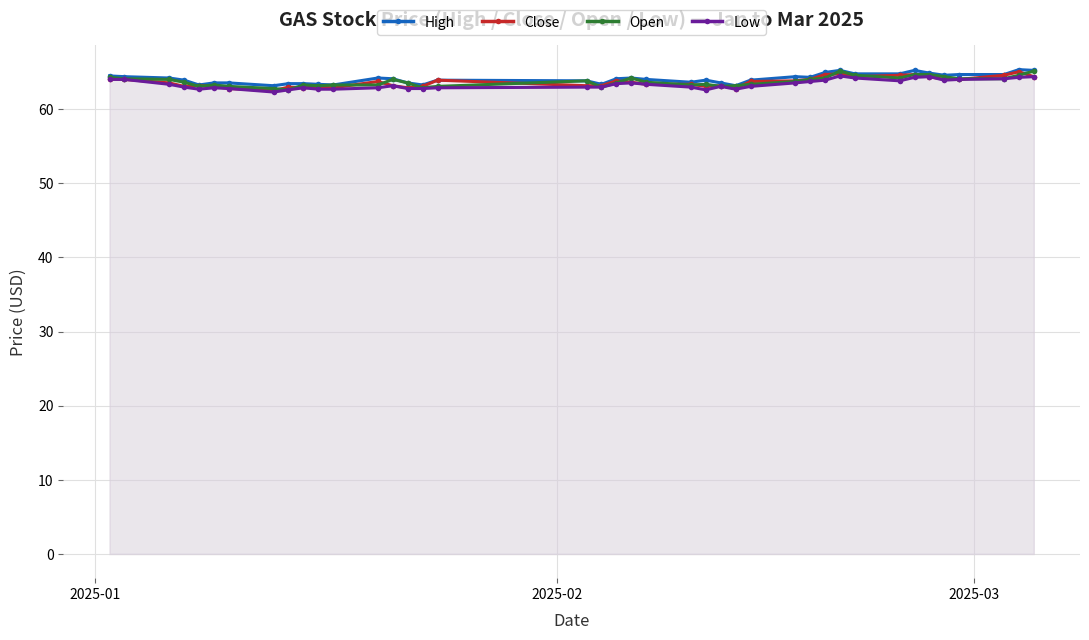

At how many categories does at least one series exceed 62?

40